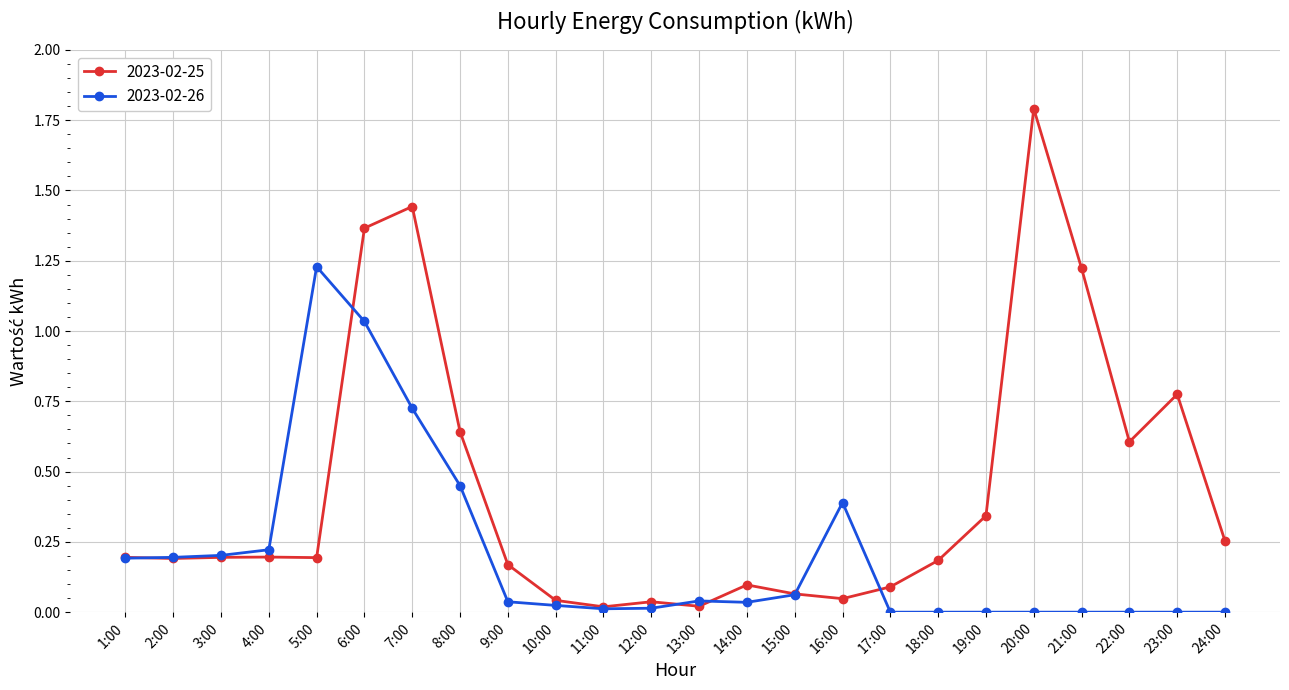

At which category does the chart reach its peak across all series?

20:00